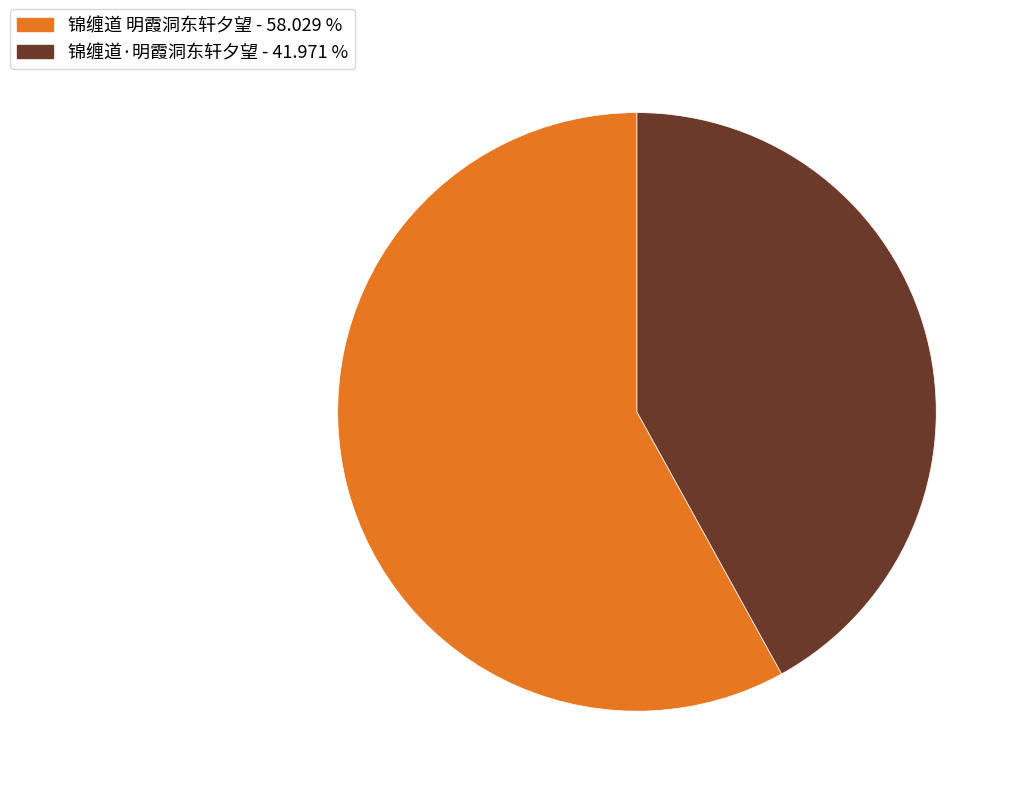

Which slice represents more than half of the pie?

锦缠道 明霞洞东轩夕望